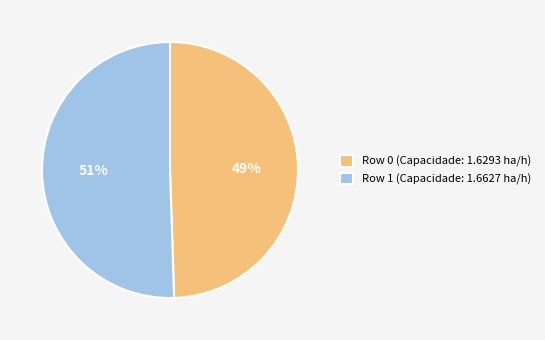

Is Row 1 the majority of the pie?

Yes